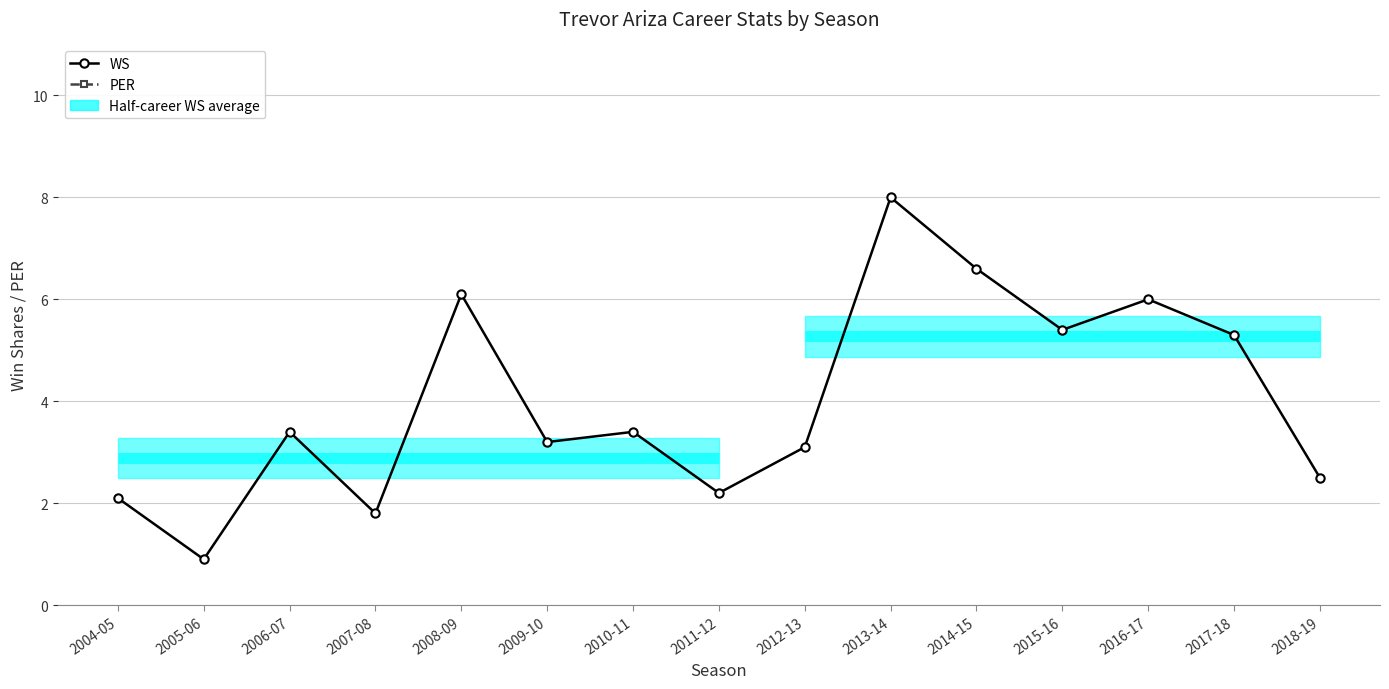

What is the sum of the PER values at 2004-05 and 2016-17?

25.7